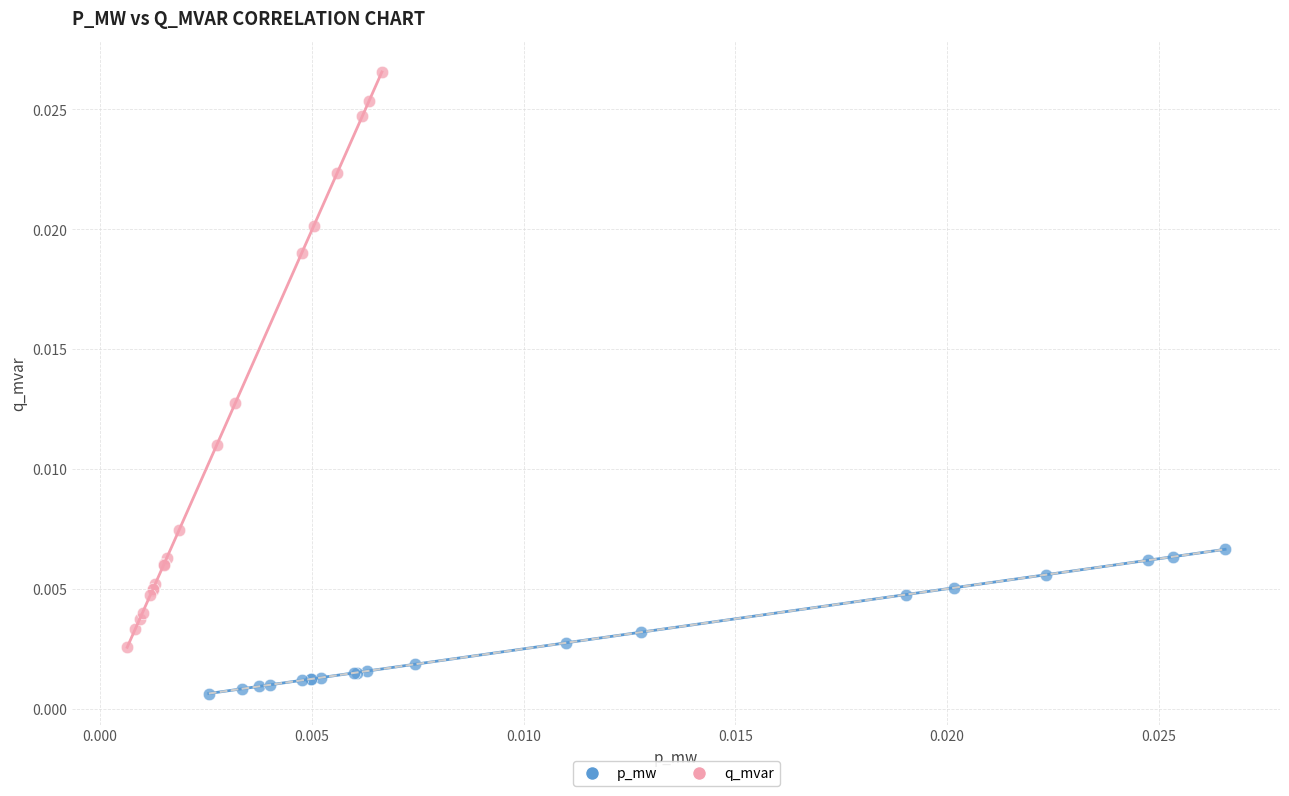

Which series reaches the maximum Y coordinate?

q_mvar